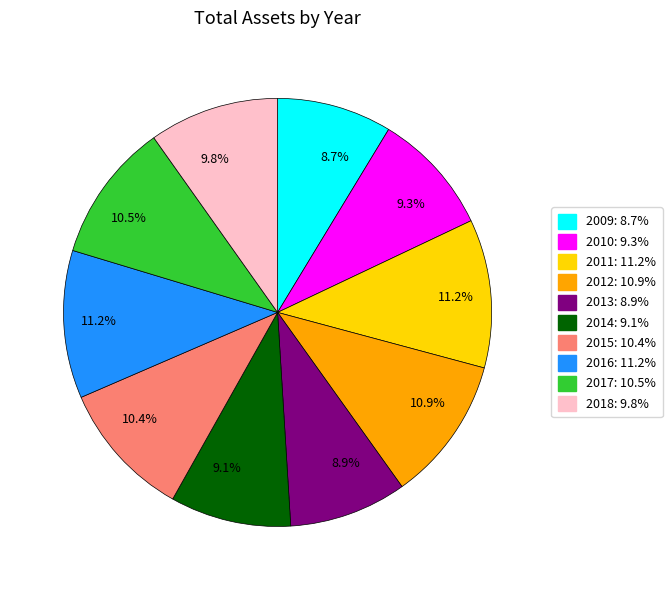

Does any single category account for the majority?

No